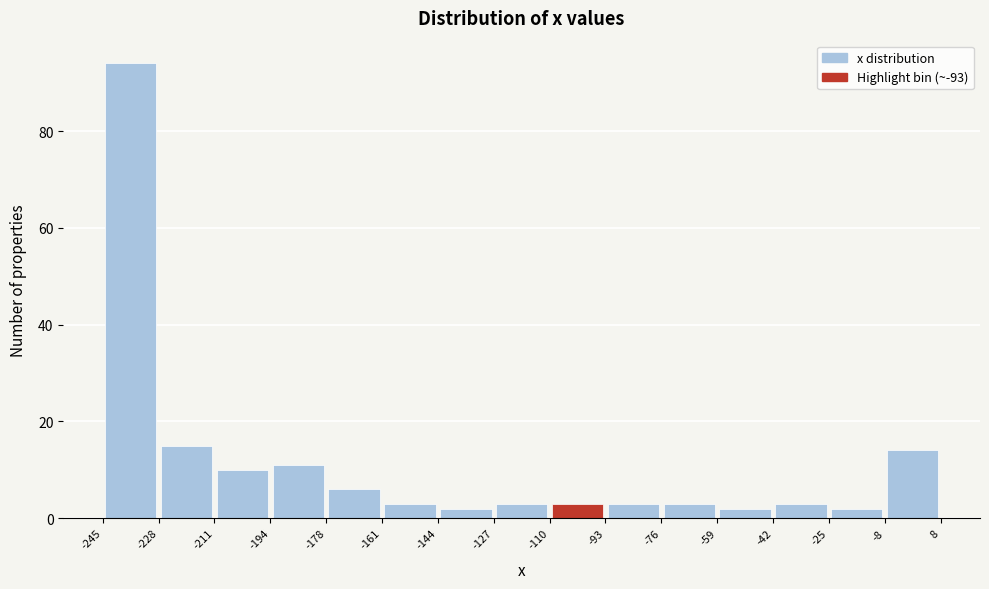

Reading left to right, list every bar in this chart as the range it spans on the x-axis followed by its height. The values are not printed on the chart, so give them approximately, as read against the axis.

-245 to -228: 94
-228 to -211: 16
-211 to -194: 10
-194 to -178: 12
-178 to -161: 6
-161 to -144: 4
-144 to -127: 2
-127 to -110: 4
-110 to -93: 4
-93 to -76: 4
-76 to -59: 4
-59 to -42: 2
-42 to -25: 4
-25 to -8: 2
-8 to 8: 14